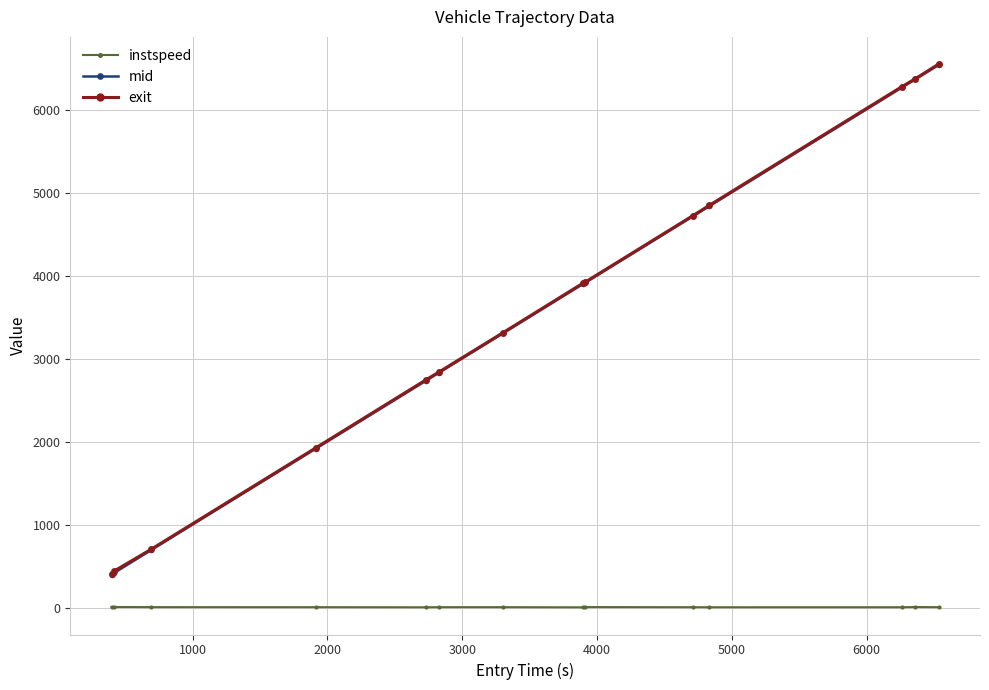

How many values in the exit series exceed 3916?

7